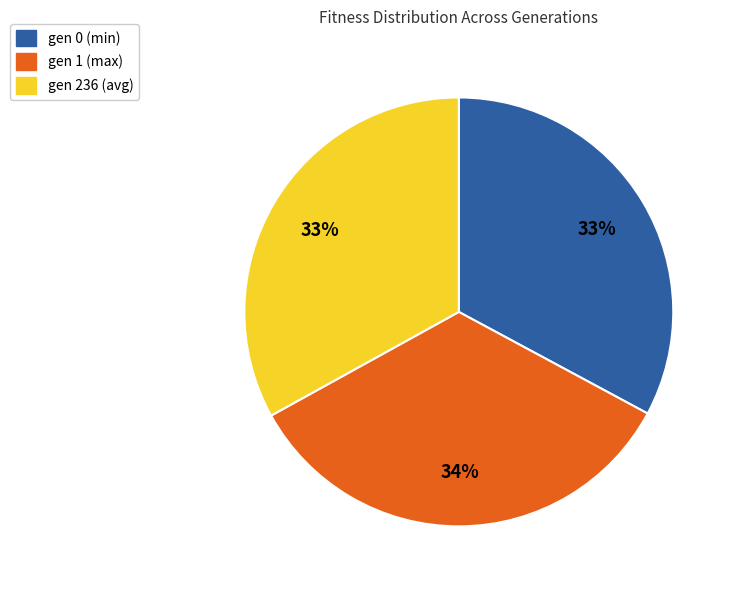

Does gen 1 represent more than half of the total?

No